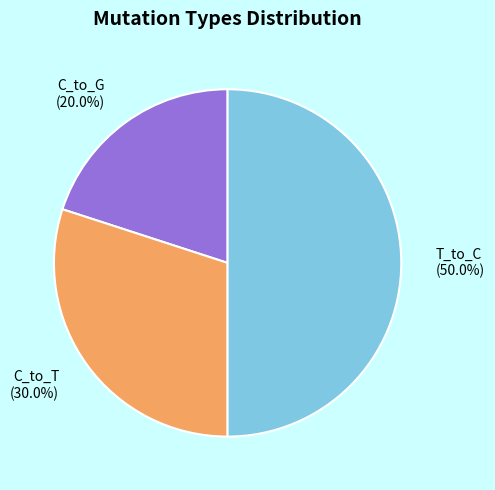

Rank the categories by value from highest to lowest.

T_to_C, C_to_T, C_to_G